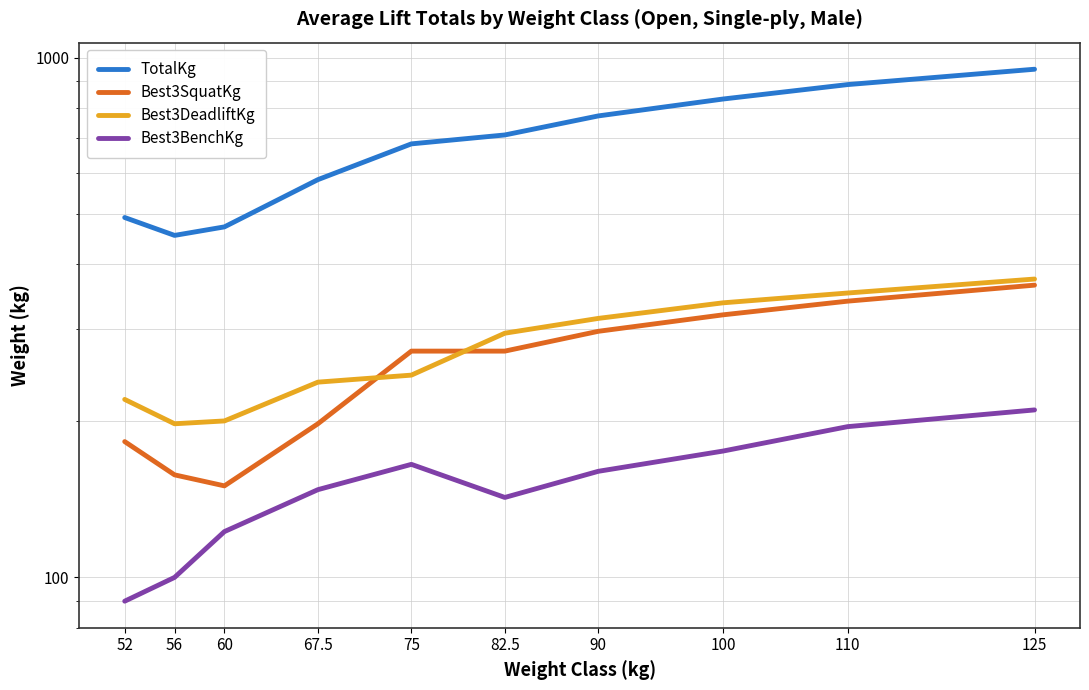

True or false: Best3DeadliftKg and TotalKg intersect in this chart.

False